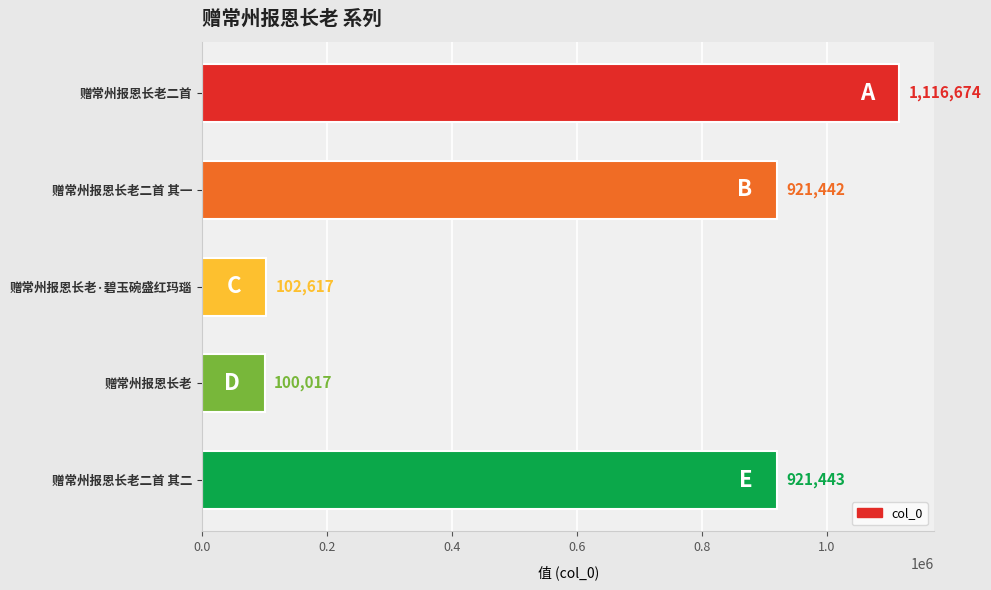

Reading bottom to top, extract all data points from this chart.

921443	100017	102617	921442	1116674